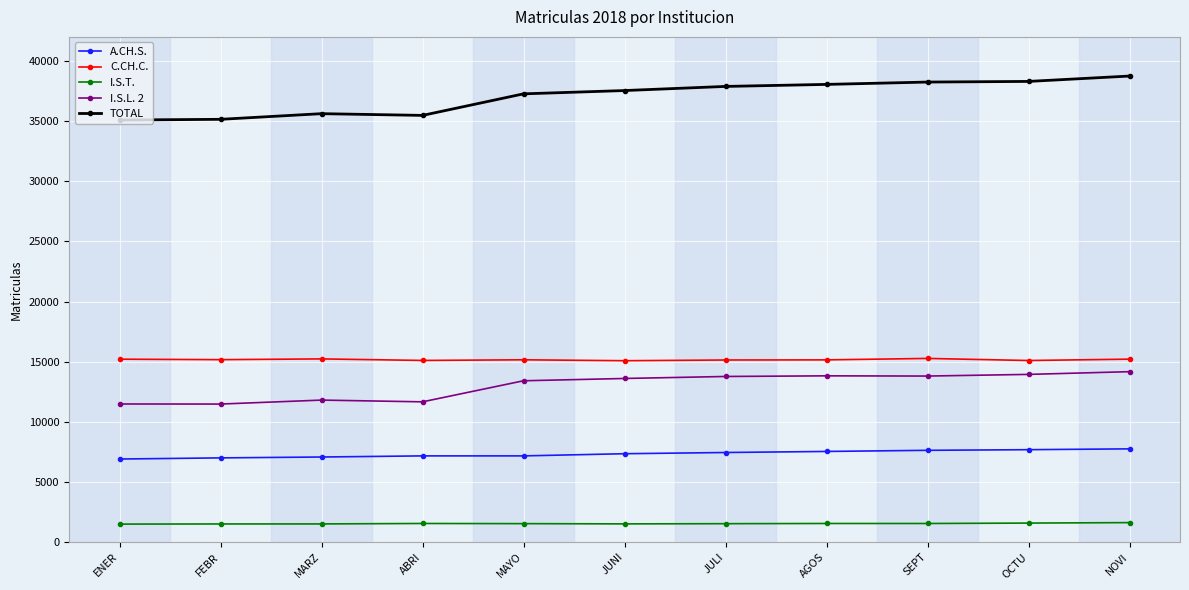

What is the value of the I.S.T. point at the 5th from the left?

1533